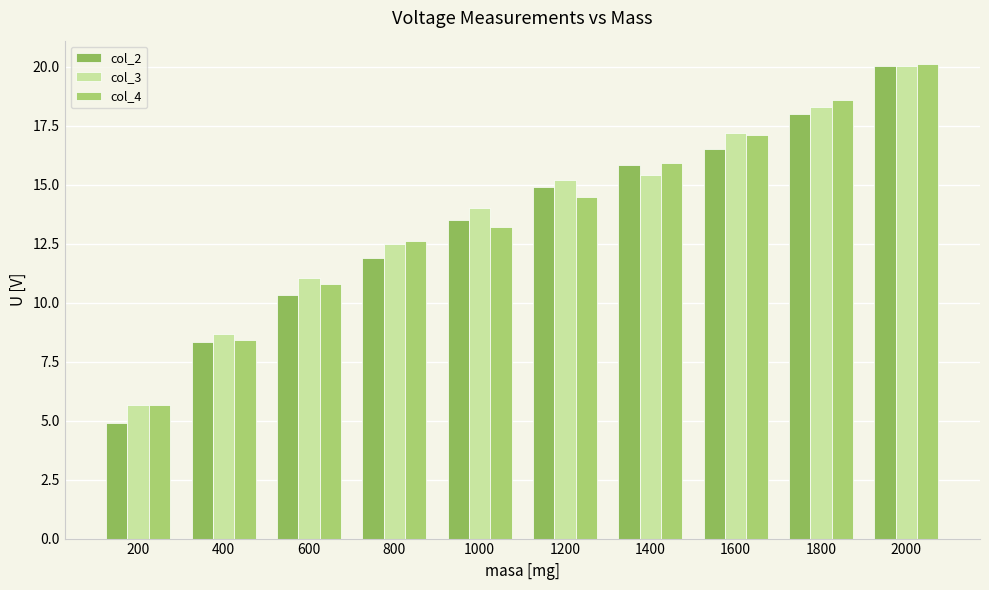

Is the value of col_2 at 400 greater than the value of col_4 at 600?

No